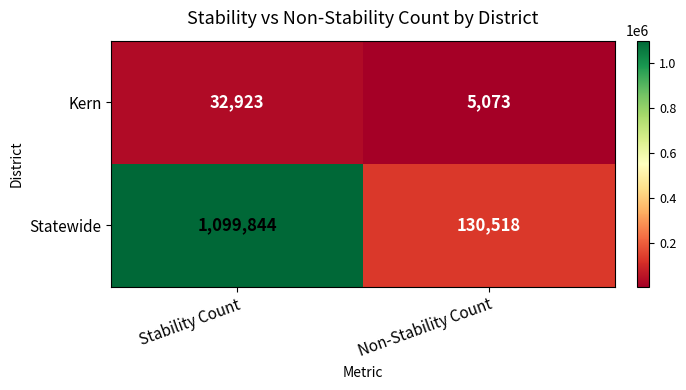

Reading left to right, list all the values displayed in this chart.

Kern: 32923	5073
Statewide: 1099844	130518